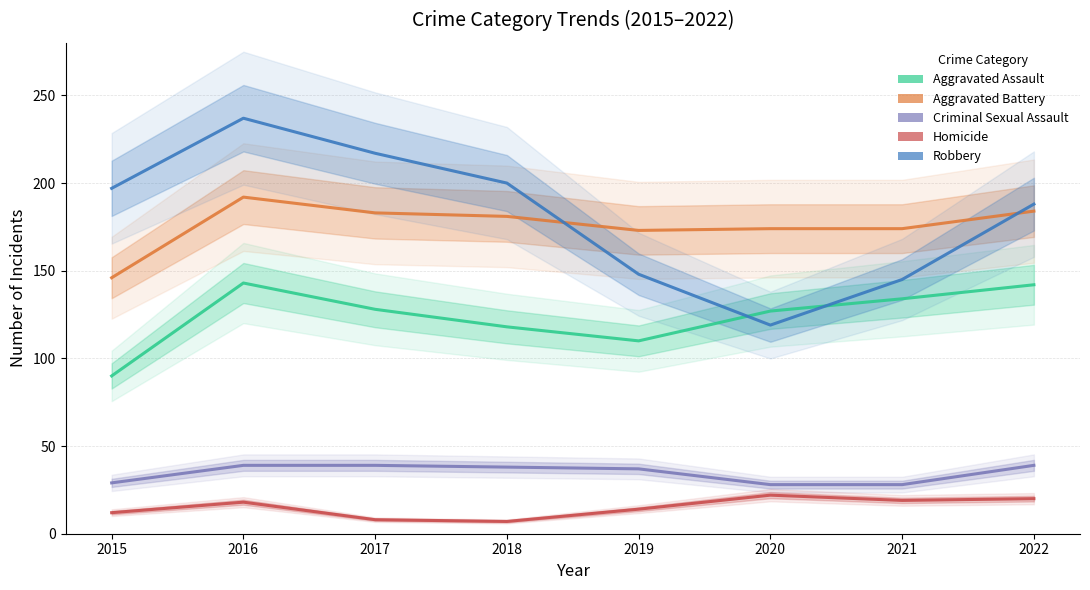

How many values in the Robbery series exceed 197?

3